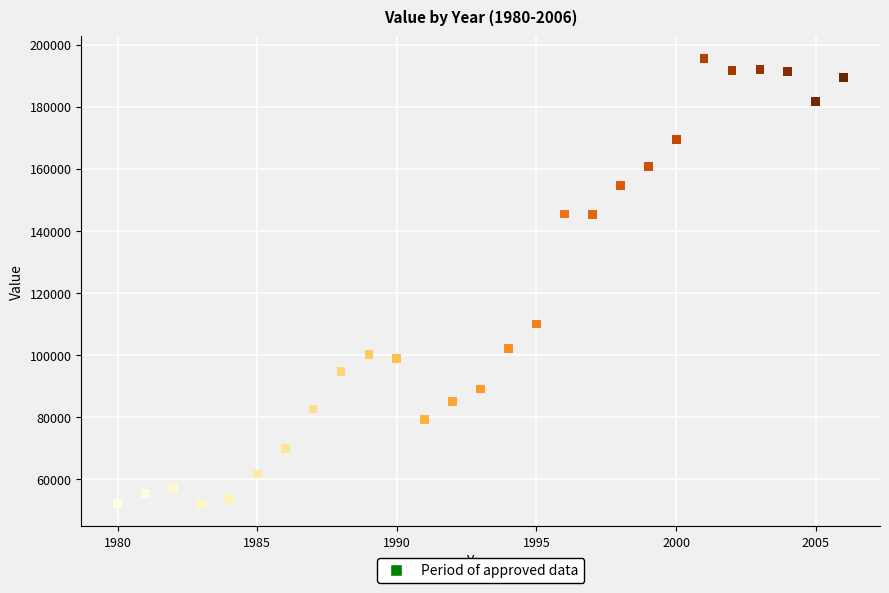

What is the range of Y values (max minus min)?

143352